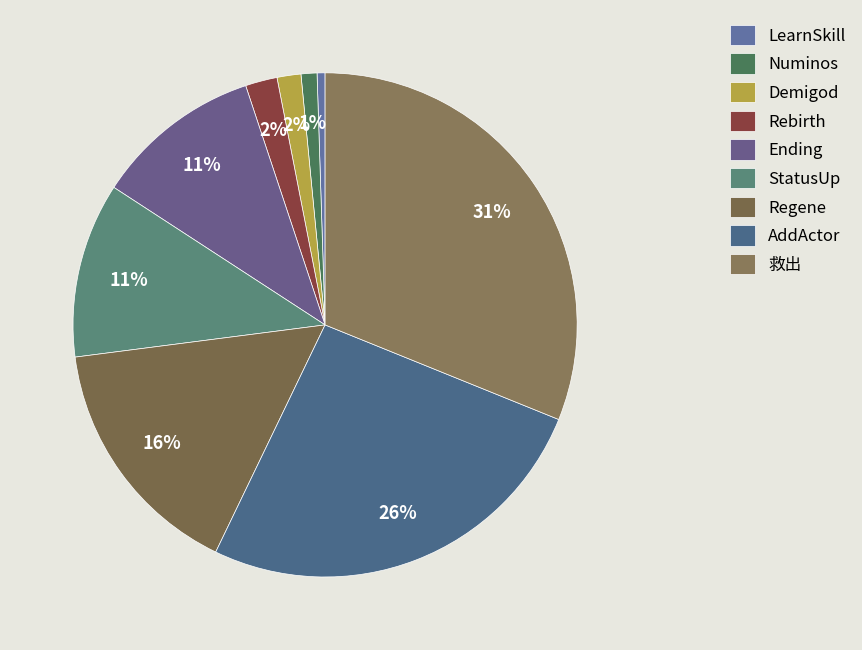

Which category has the biggest portion of the pie?

救出